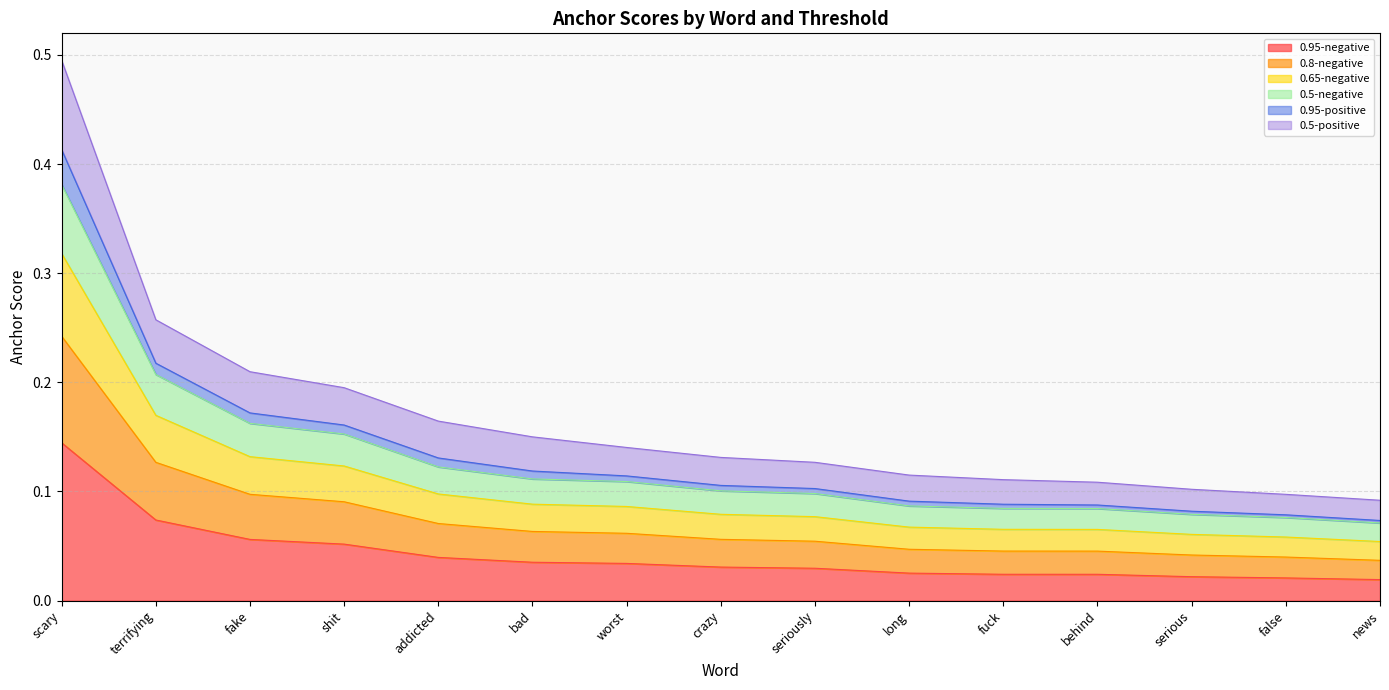

What position from the right is crazy?

8